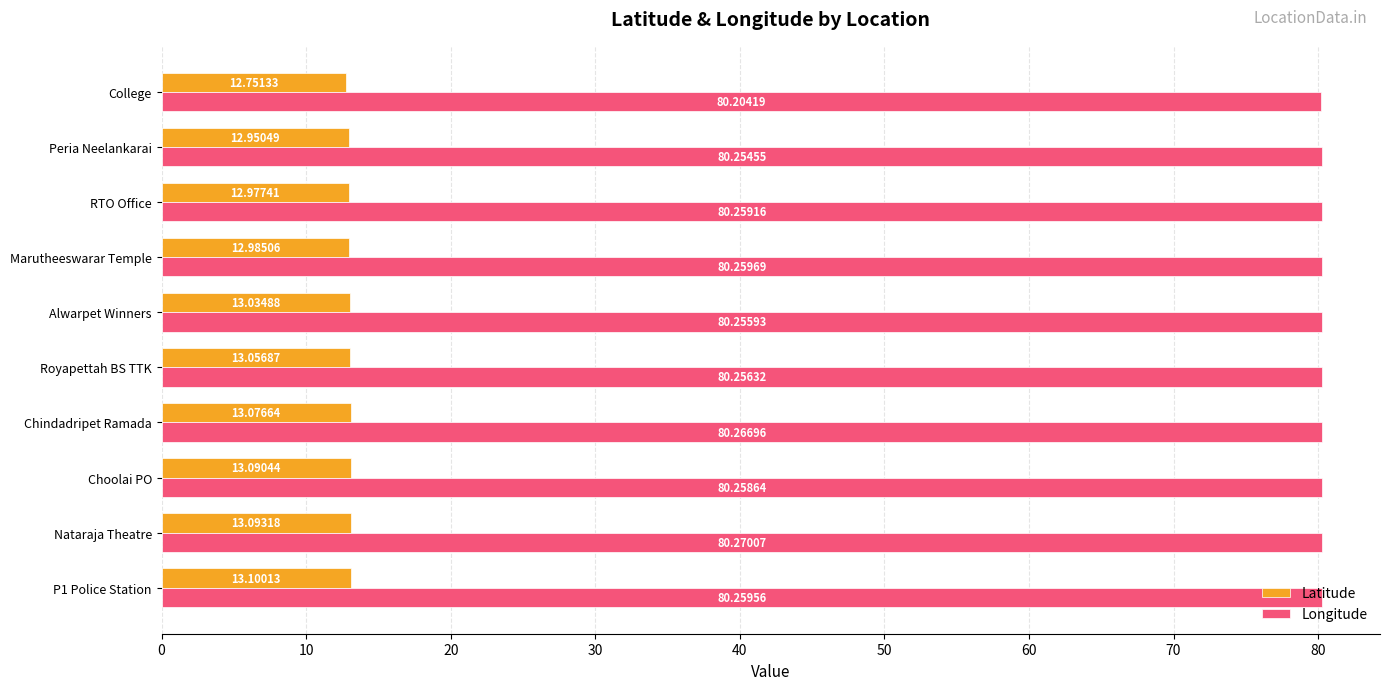

Which series has the largest total across all categories?

Longitude